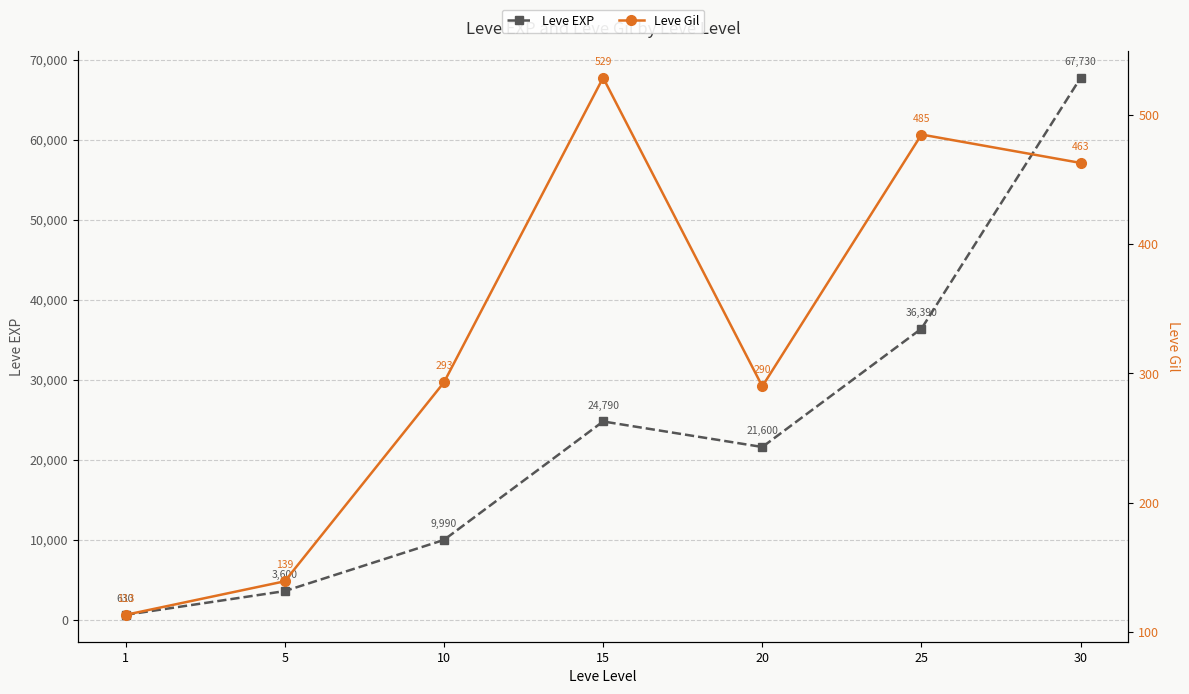

What is the sum of all Leve Gil values?

2312